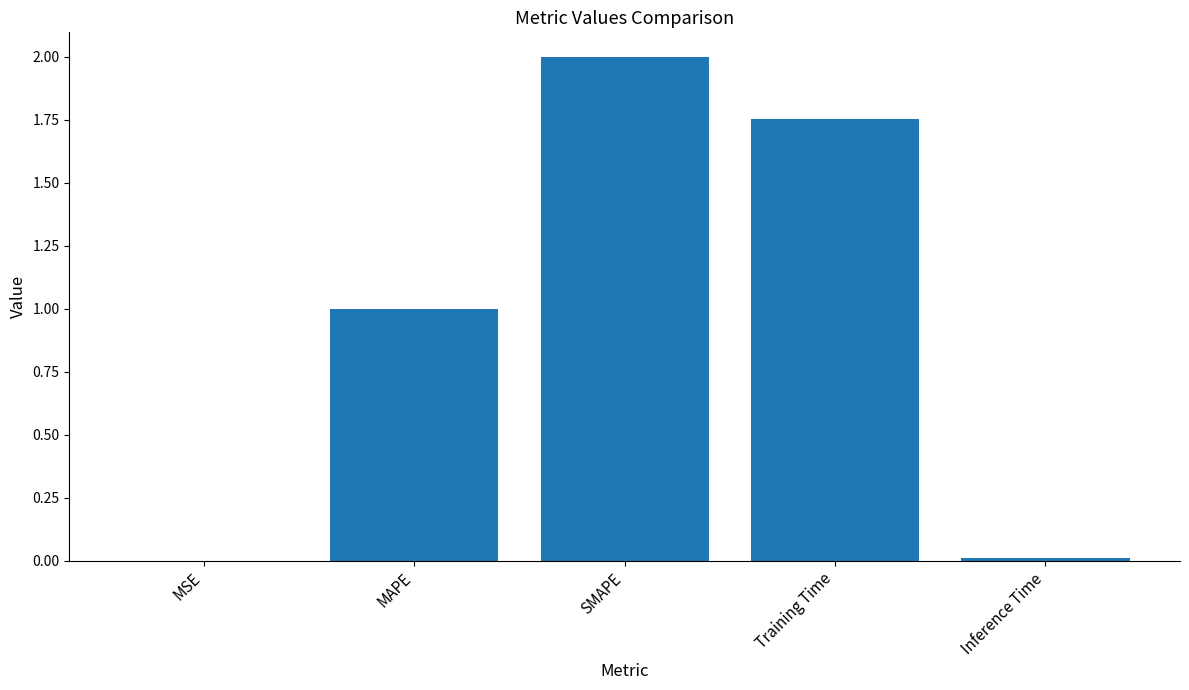

What is the sum of all values?

4.8